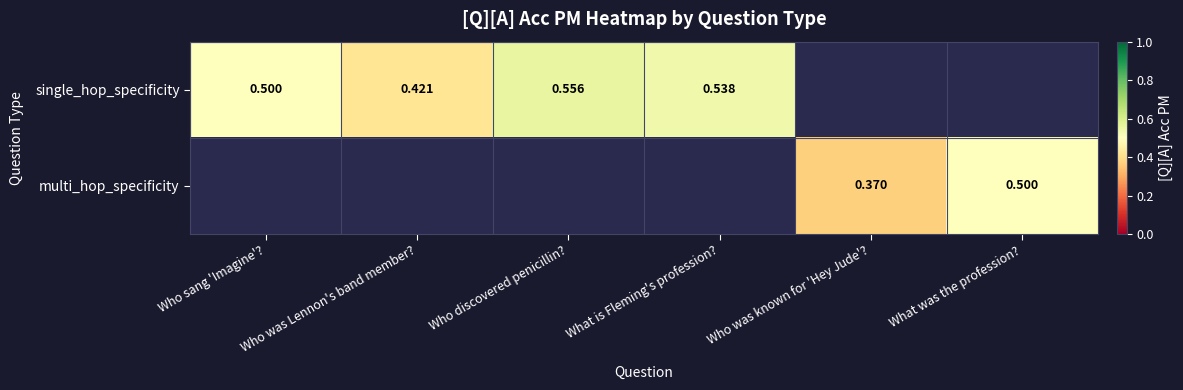

Which category has the lowest value across all series?

Who was known for 'Hey Jude'?